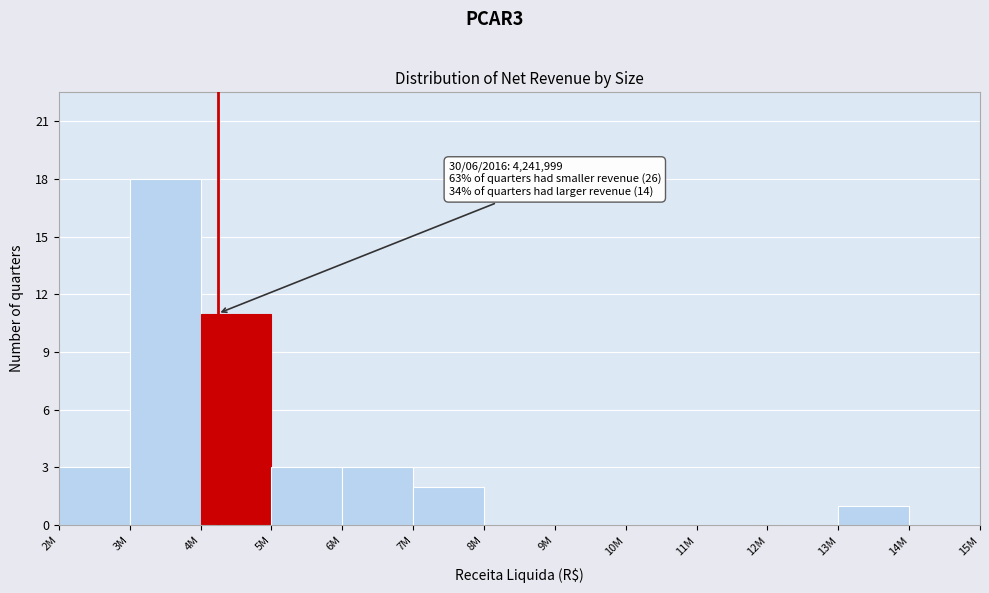

Reading left to right, list all the values displayed in this chart.

2M=3	3M=18	4M=11	5M=3	6M=3	7M=2	8M=0	9M=0	10M=0	11M=0	12M=0	13M=1	14M=0